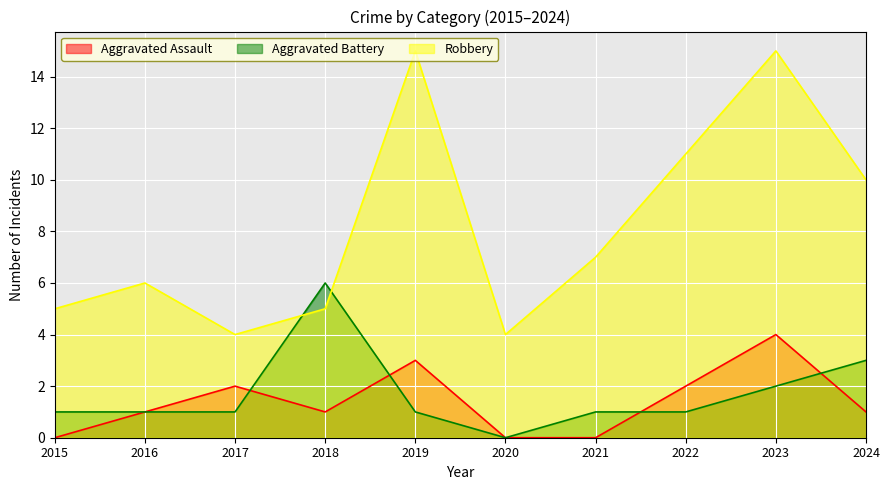

How many intersections are there between Robbery and Aggravated Battery?

2